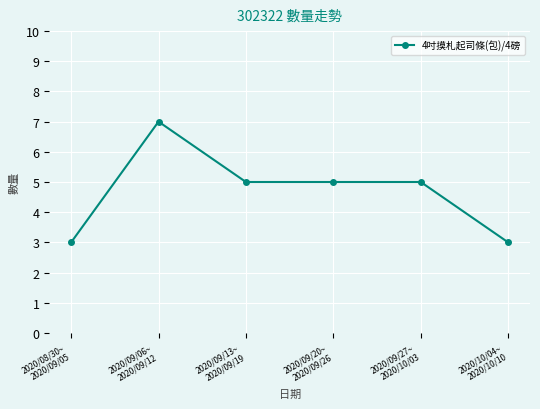

What is the smallest value displayed?

3